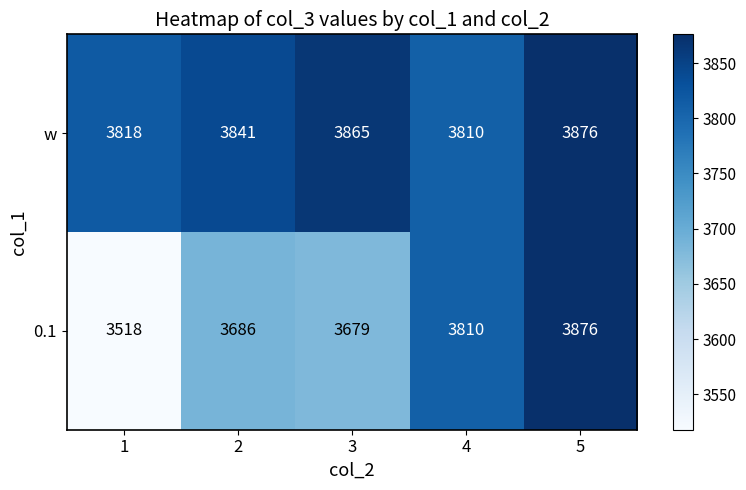

Which series has the largest total across all categories?

w